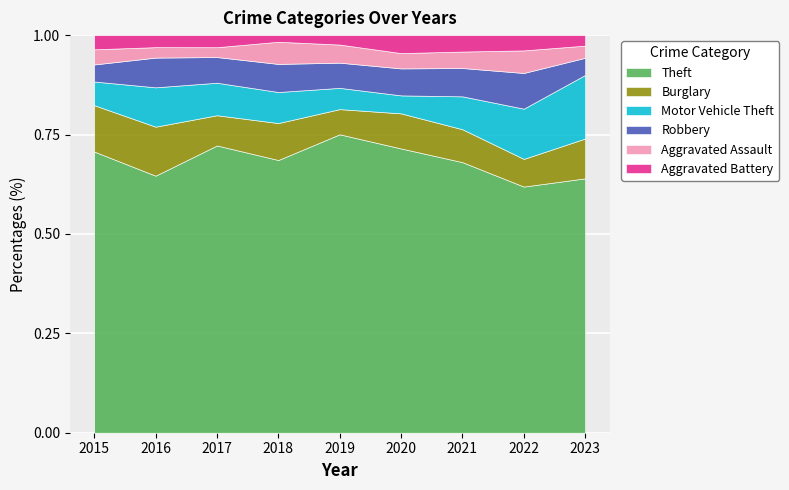

What is the total value across all series at 2021?

1.0